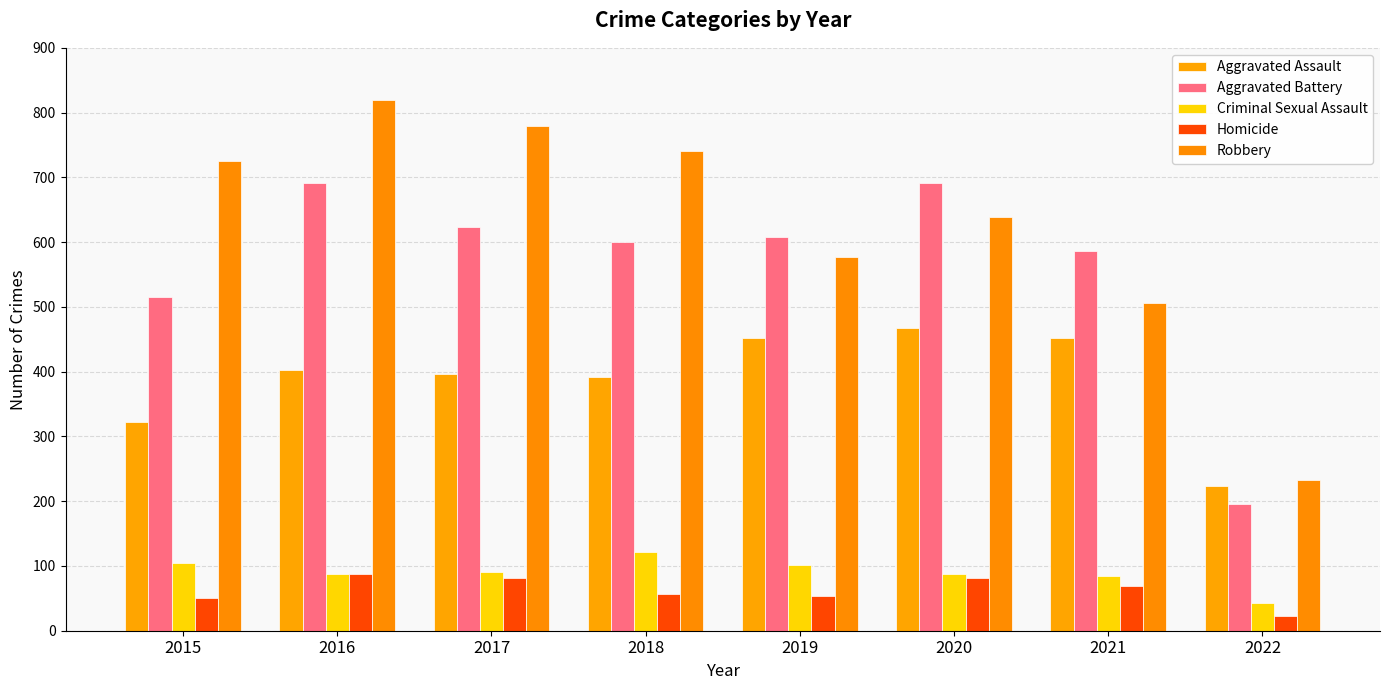

What is the average value of the Aggravated Battery series?

564